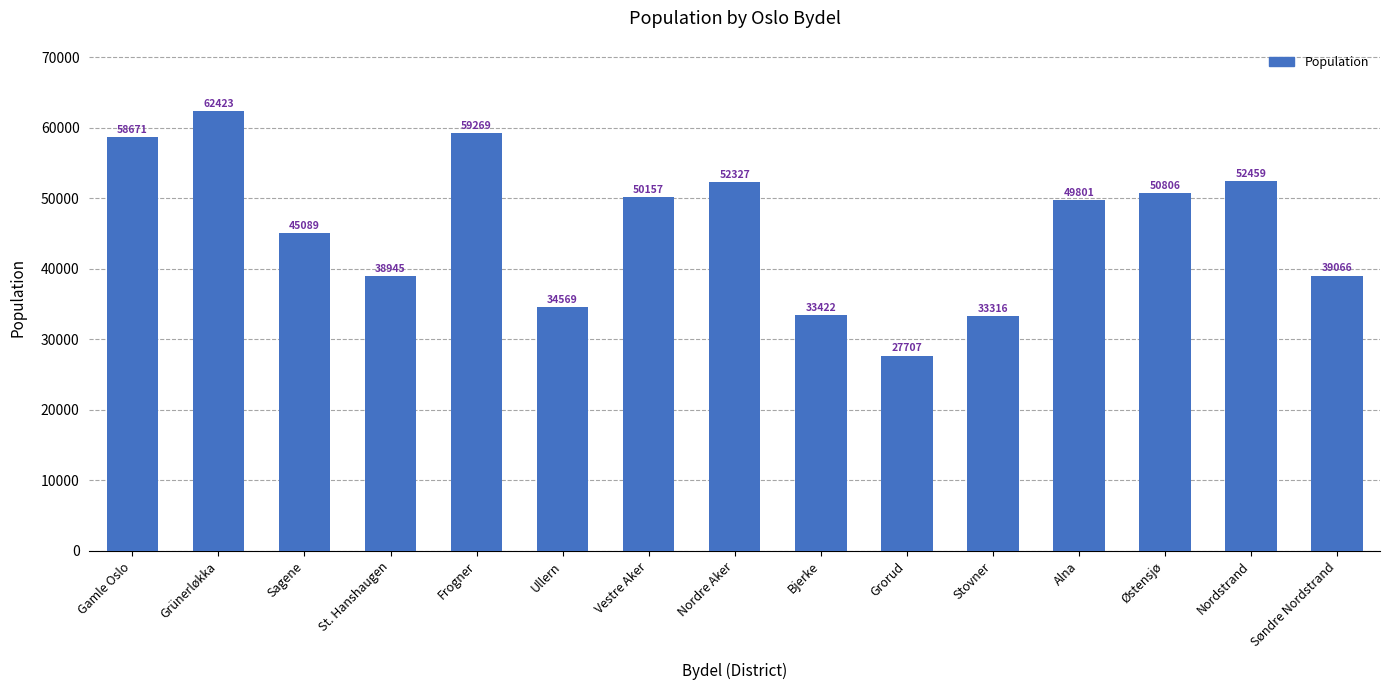

Which label corresponds to the smallest value in the chart?

Grorud